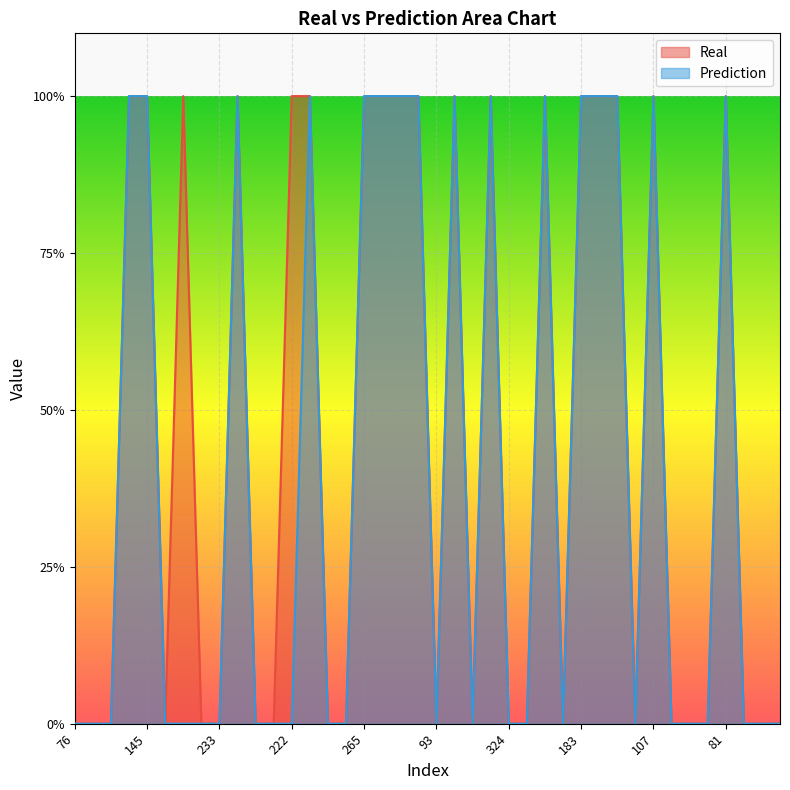

Between 33 and 38, which series saw the biggest shift?

Real_line